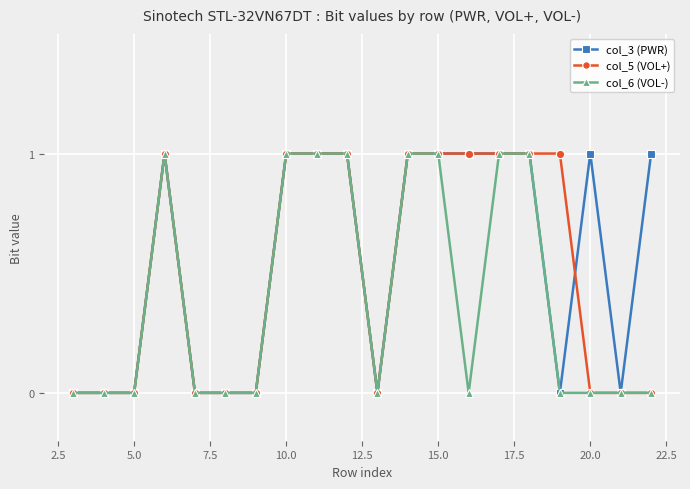

How many lines are shown in the chart?

3